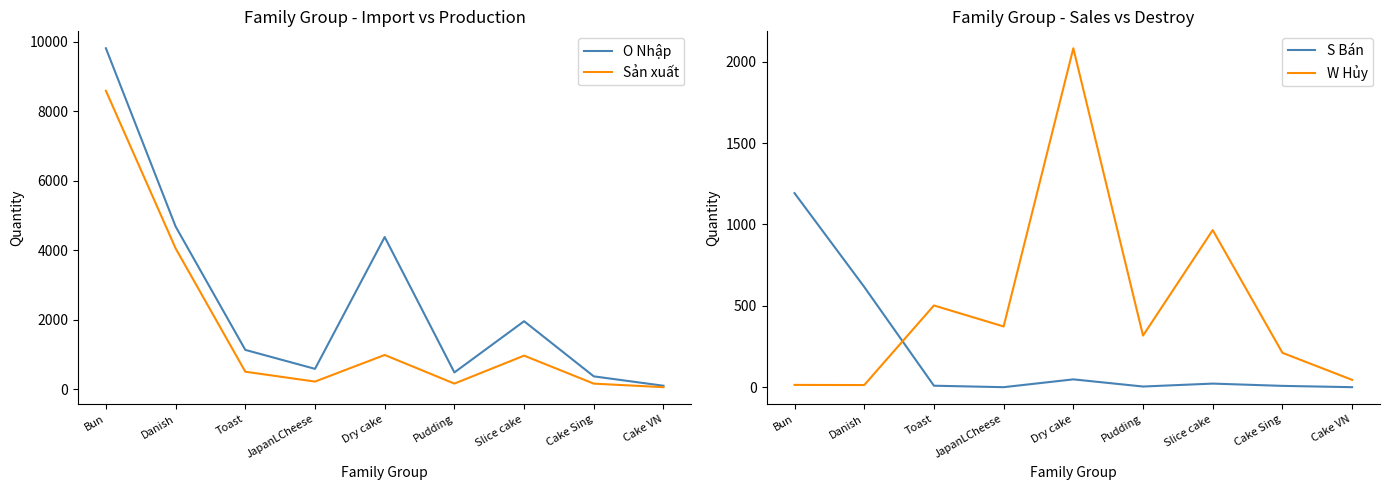

True or false: Sản xuất and O Nhập cross at least once.

False